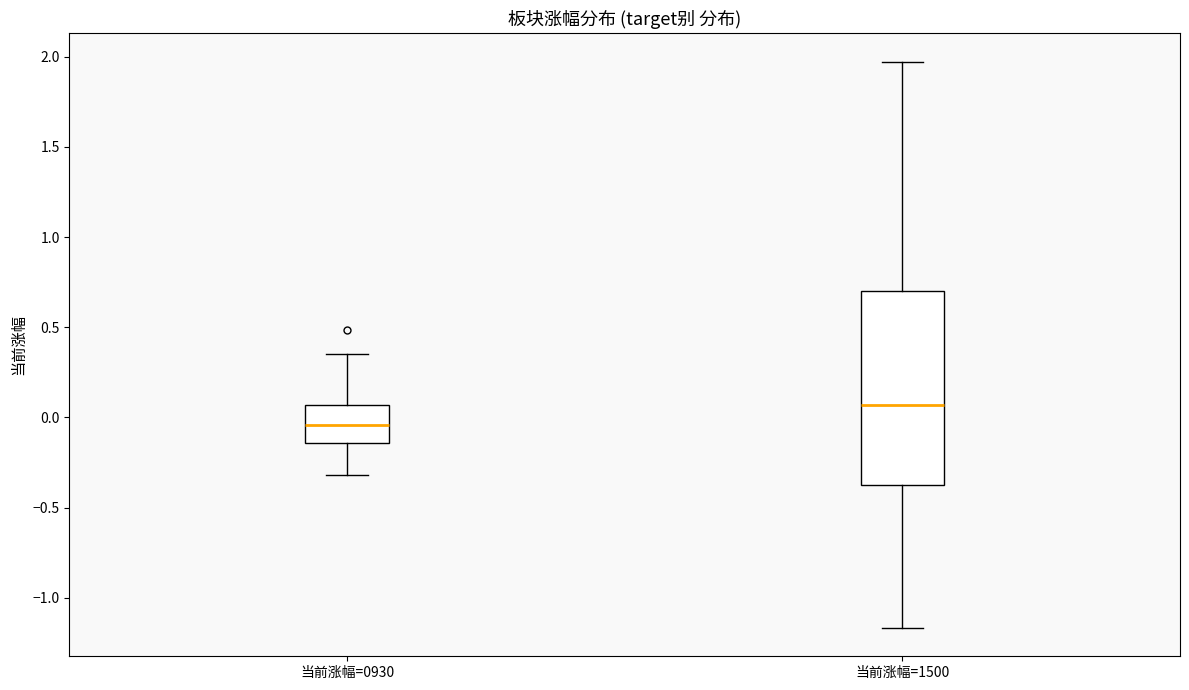

Which box is the tallest, from its lower edge to its upper edge?

当前涨幅=1500